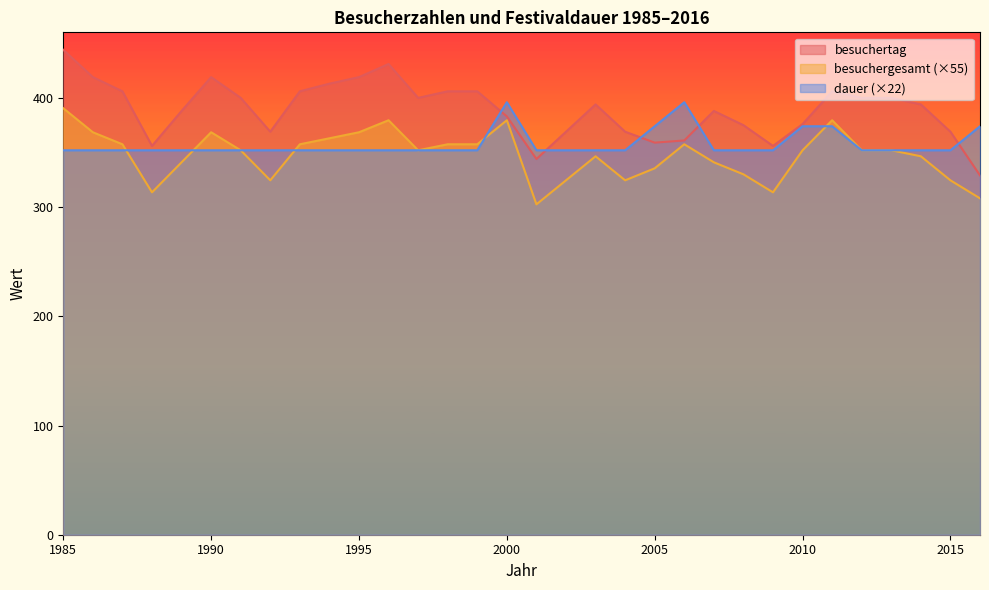

Which series changed the most between 1990 and 2005?

besuchertag